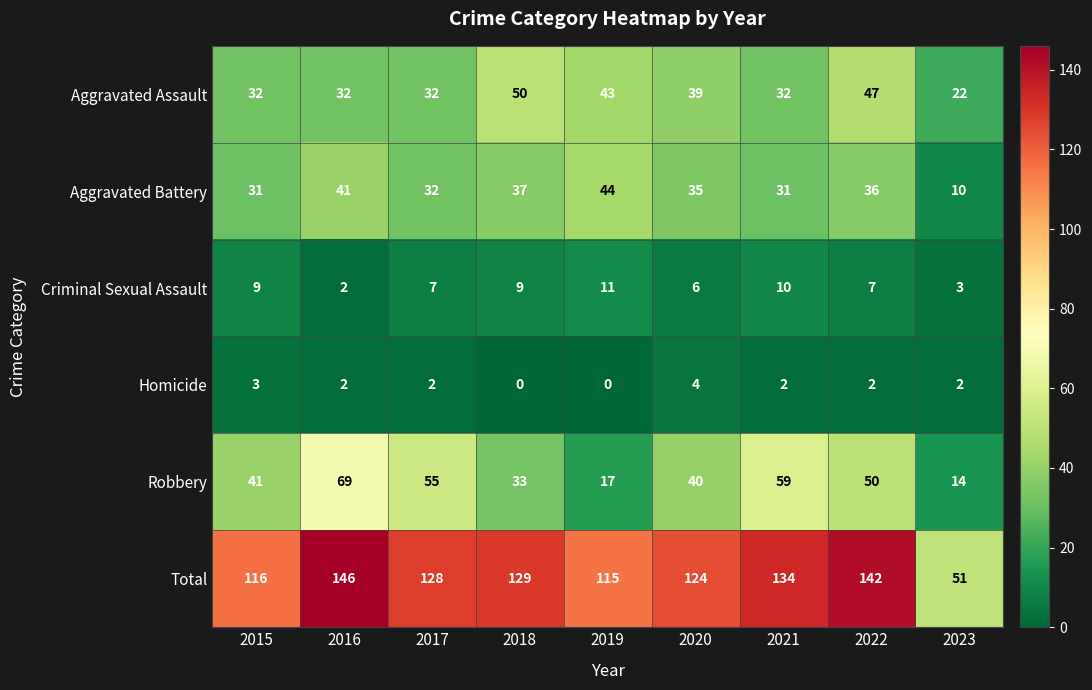

Count the Homicide values in the range 2 to 3.

6